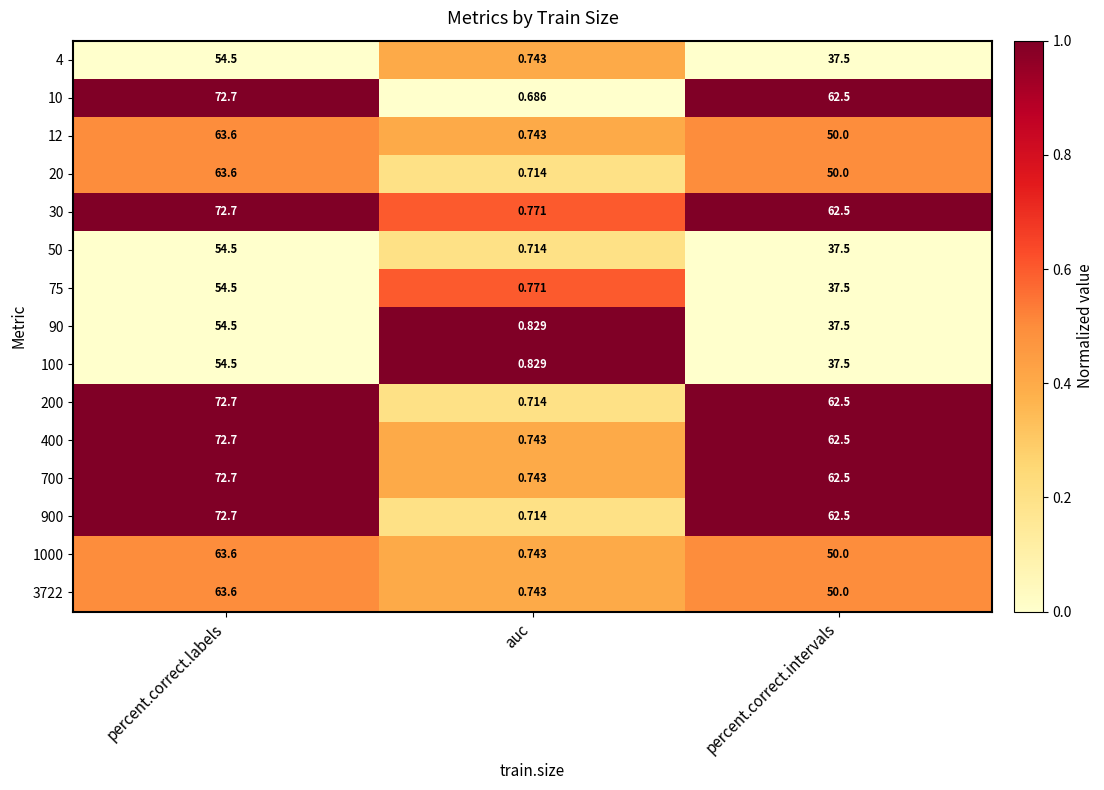

What is the maximum value shown in the chart?

72.7